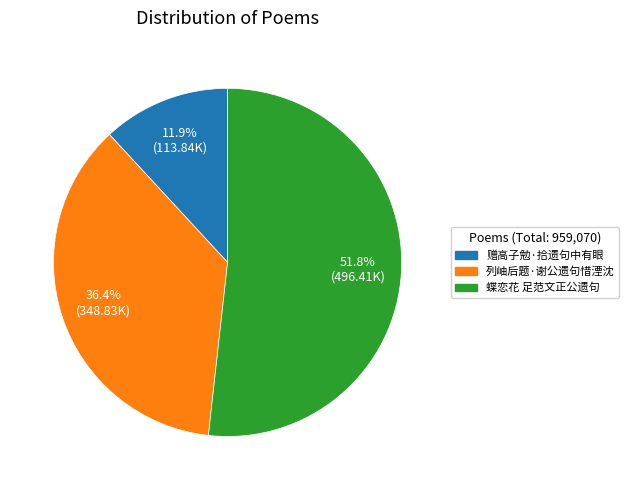

To the nearest percent, what portion does 列岫后题·谢公遗句惜湮沈 represent?

36%